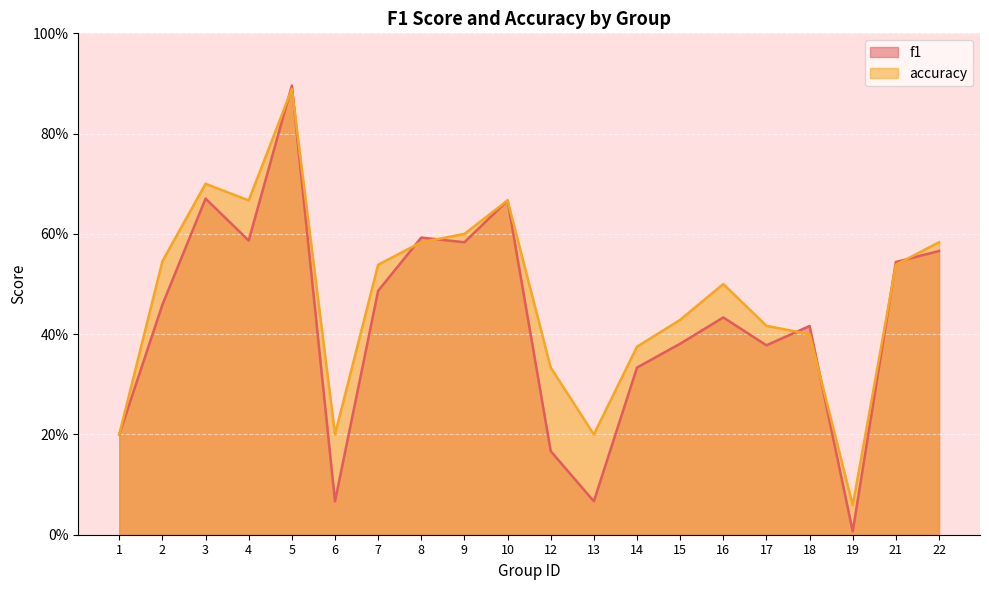

What is the difference between the maximum and second lowest values in the accuracy series?

0.7